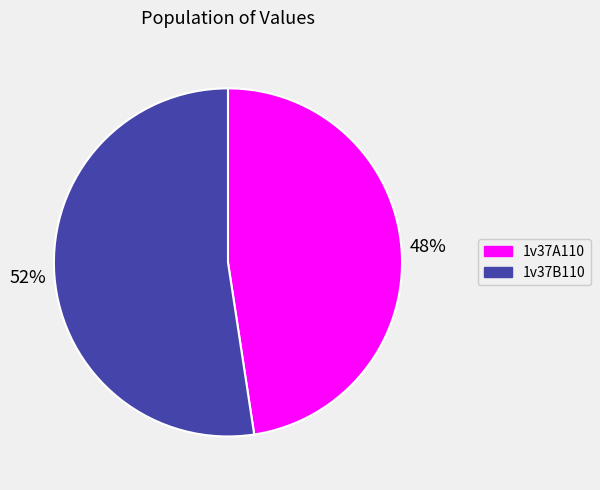

Rank the categories by value from lowest to highest.

1v37A110, 1v37B110